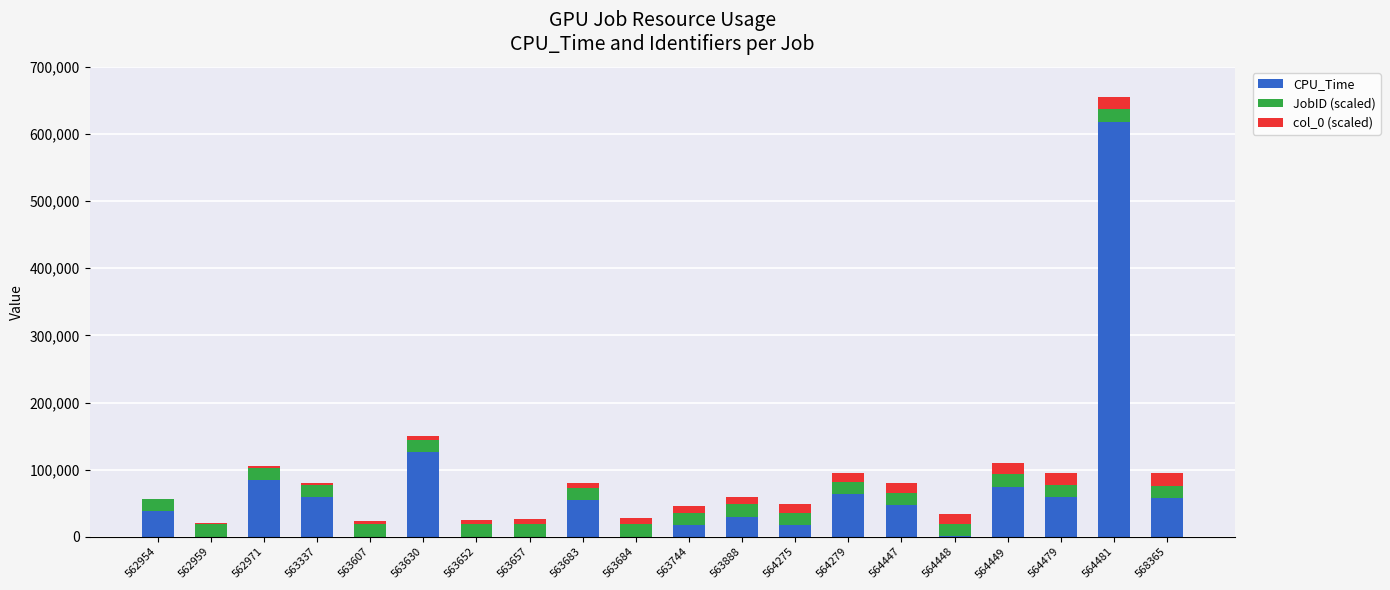

At which category is the sum across all series the highest?

564481